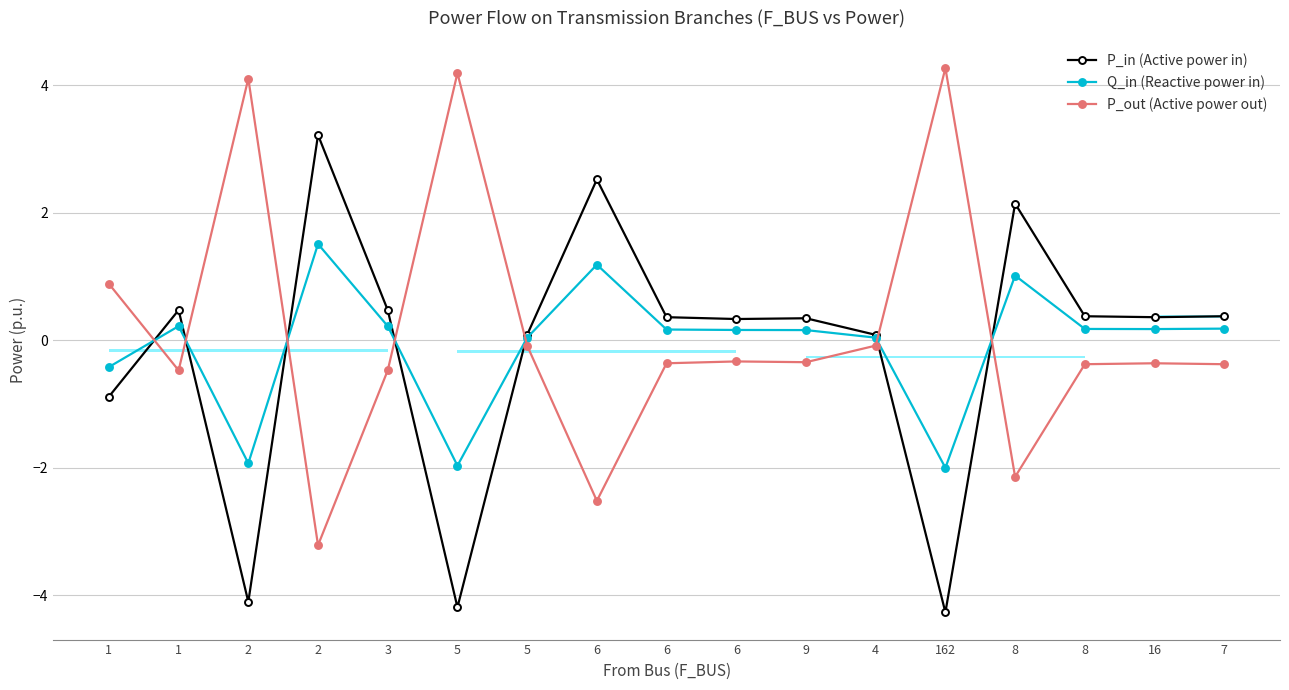

Which category has the highest value in the P_out (Active power out) series?

162